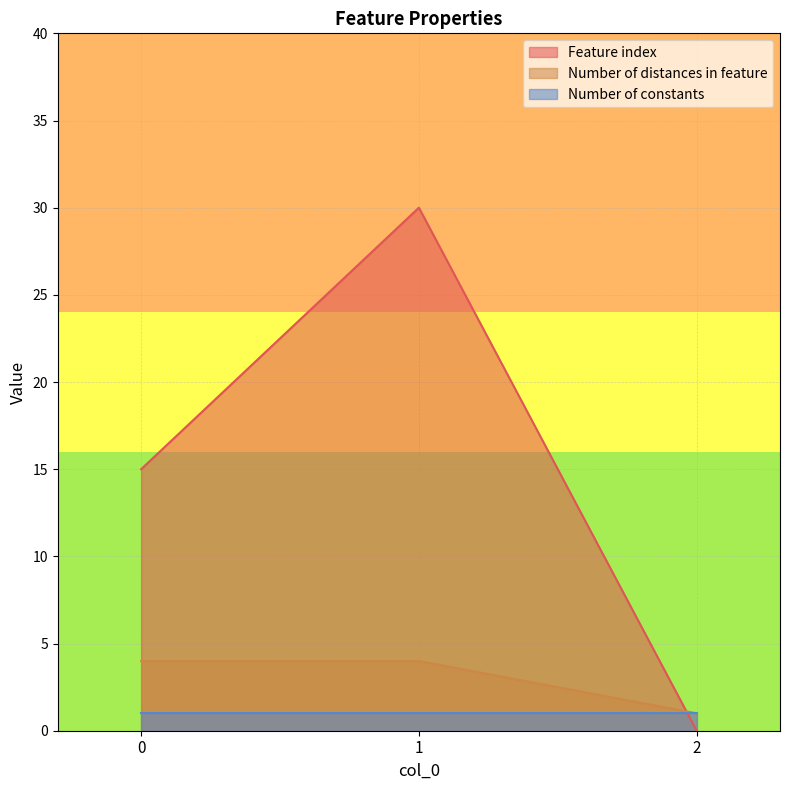

Is the value of Feature index at 0 greater than the value of Number of distances in feature at 0?

Yes